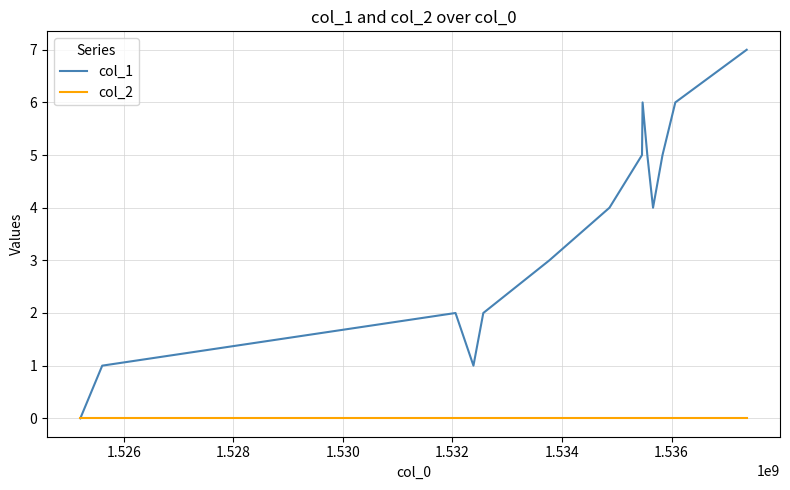

Which series has the widest spread of values?

col_1